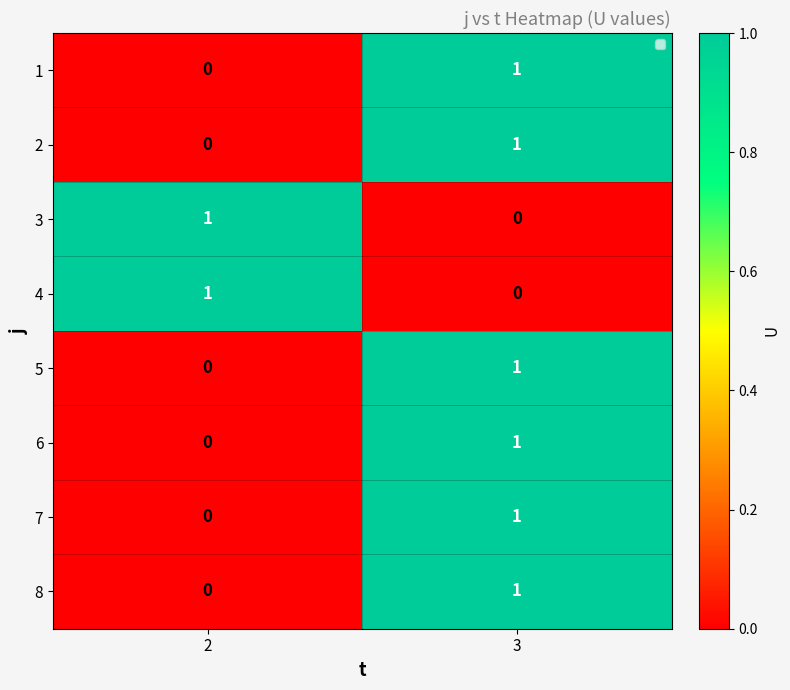

At which category is the sum across all series the highest?

3